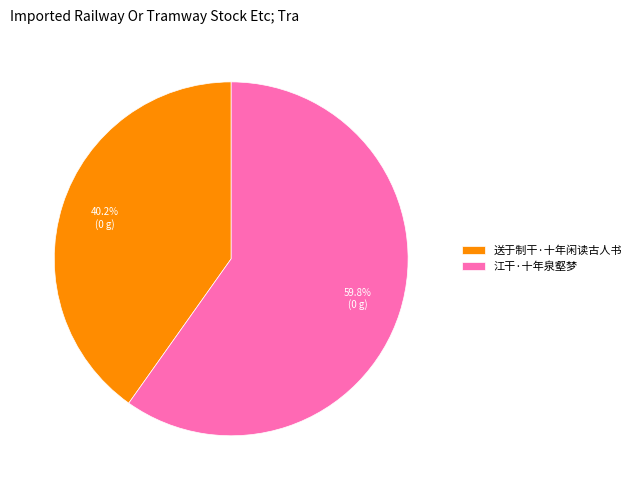

To the nearest percent, what is the combined percentage of 送于制干·十年闲读古人书 and 江干·十年泉壑梦?

100%